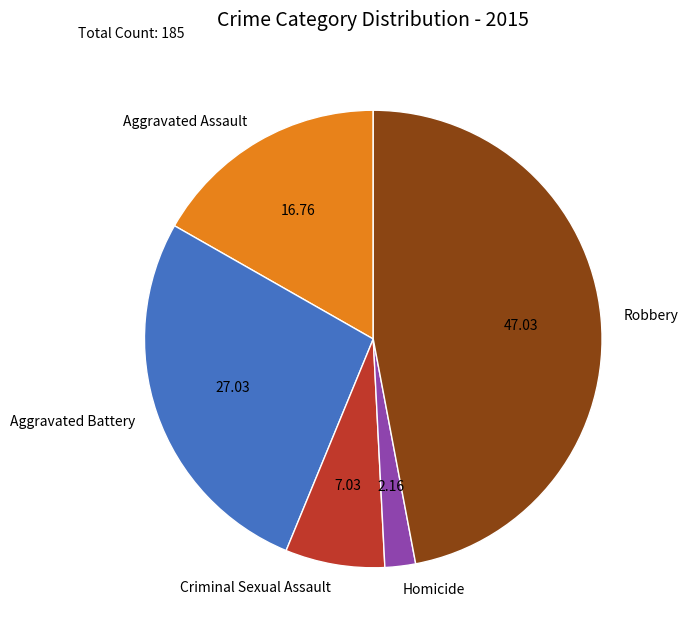

What is the largest slice in the pie chart?

Robbery